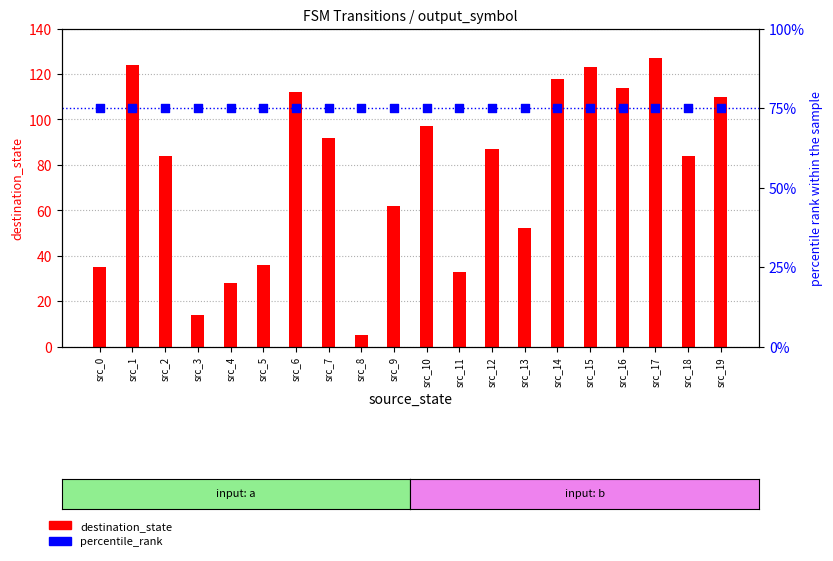

Which series has the widest spread of Y values?

destination_state